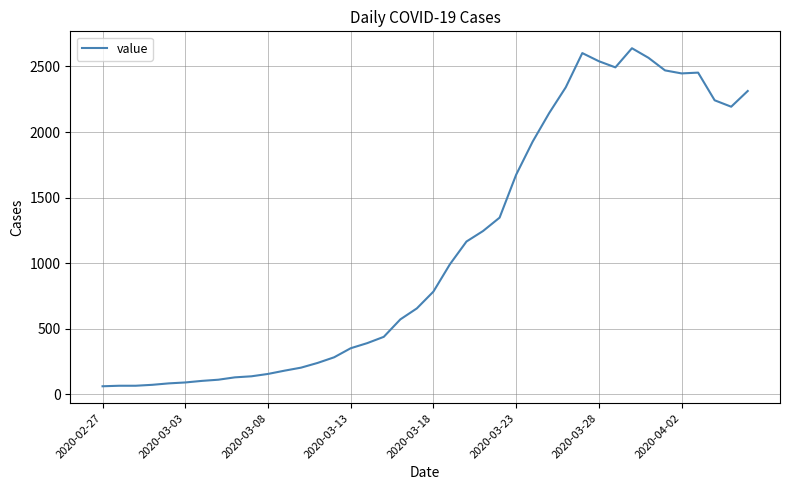

What is the minimum value shown in the chart?

61